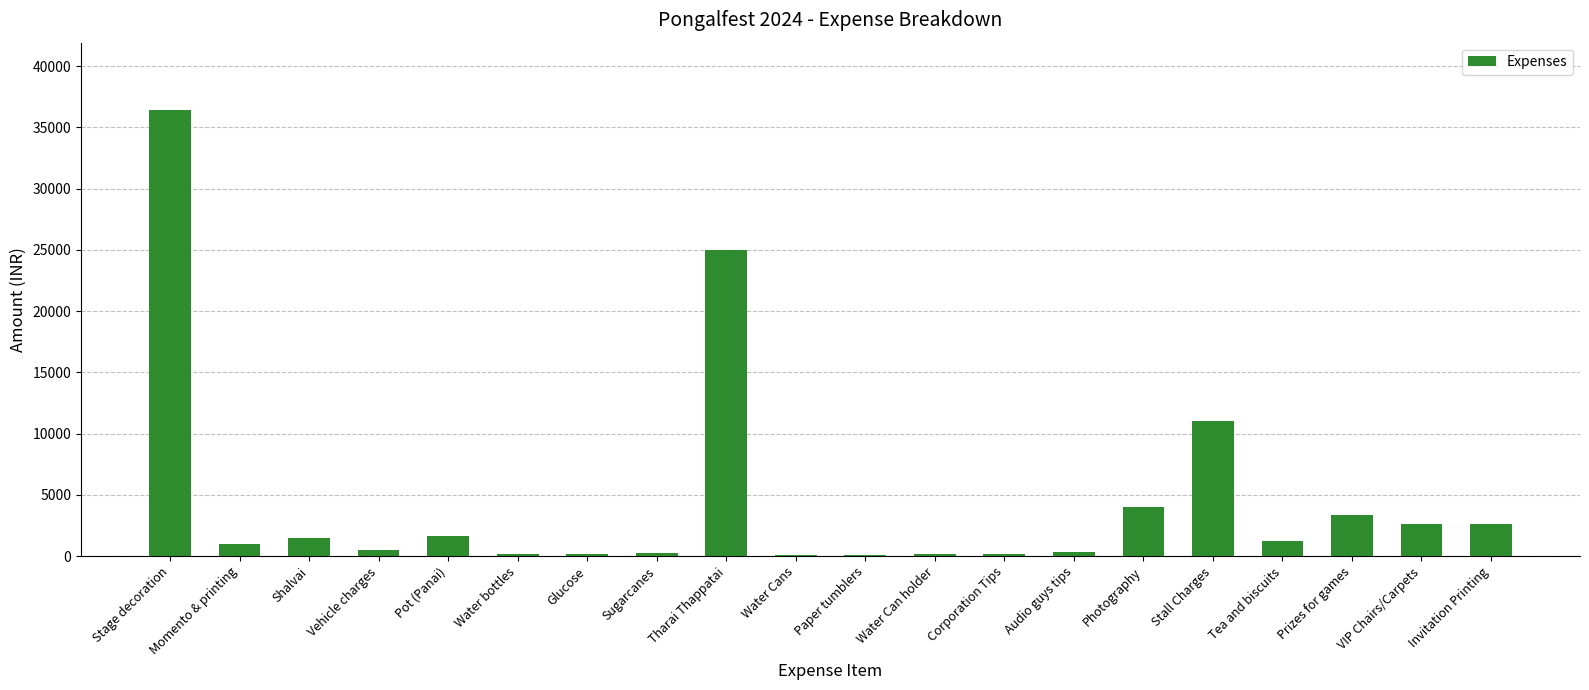

Which label corresponds to the largest value in the chart?

Stage decoration